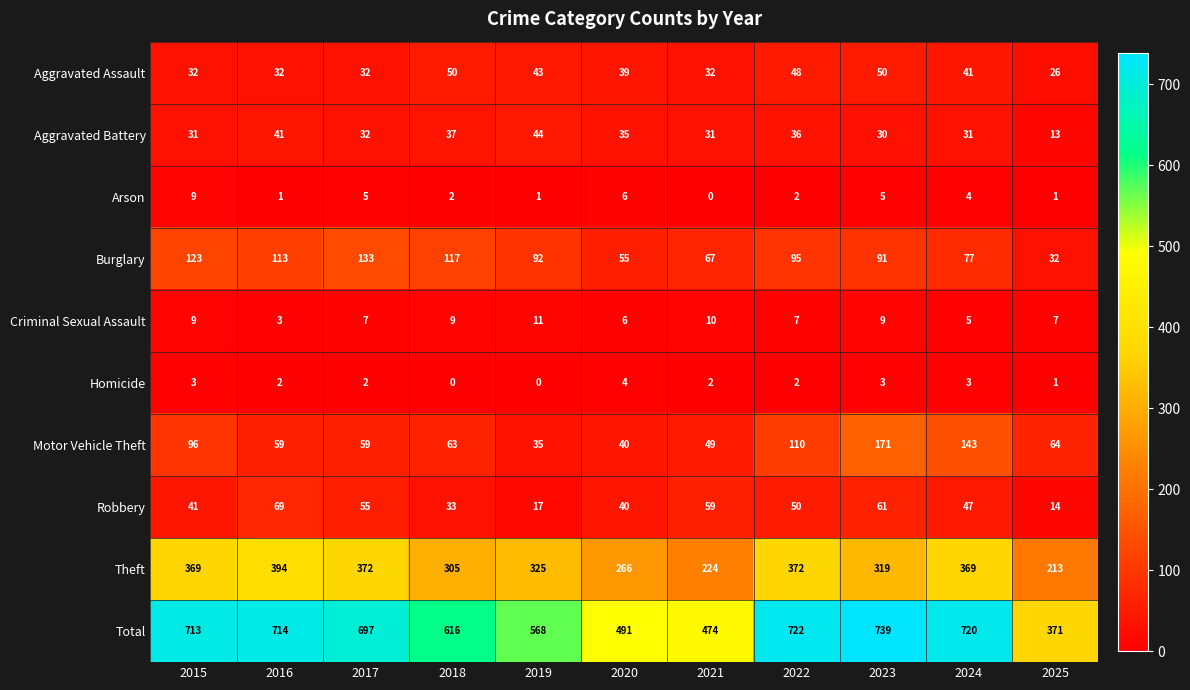

The Homicide series shows 1 at 2025. True or false?

True